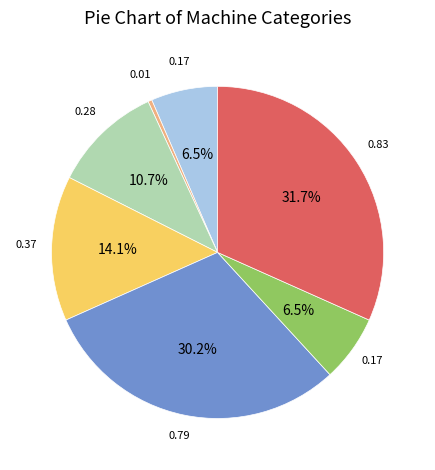

How many segments does this pie chart have?

7